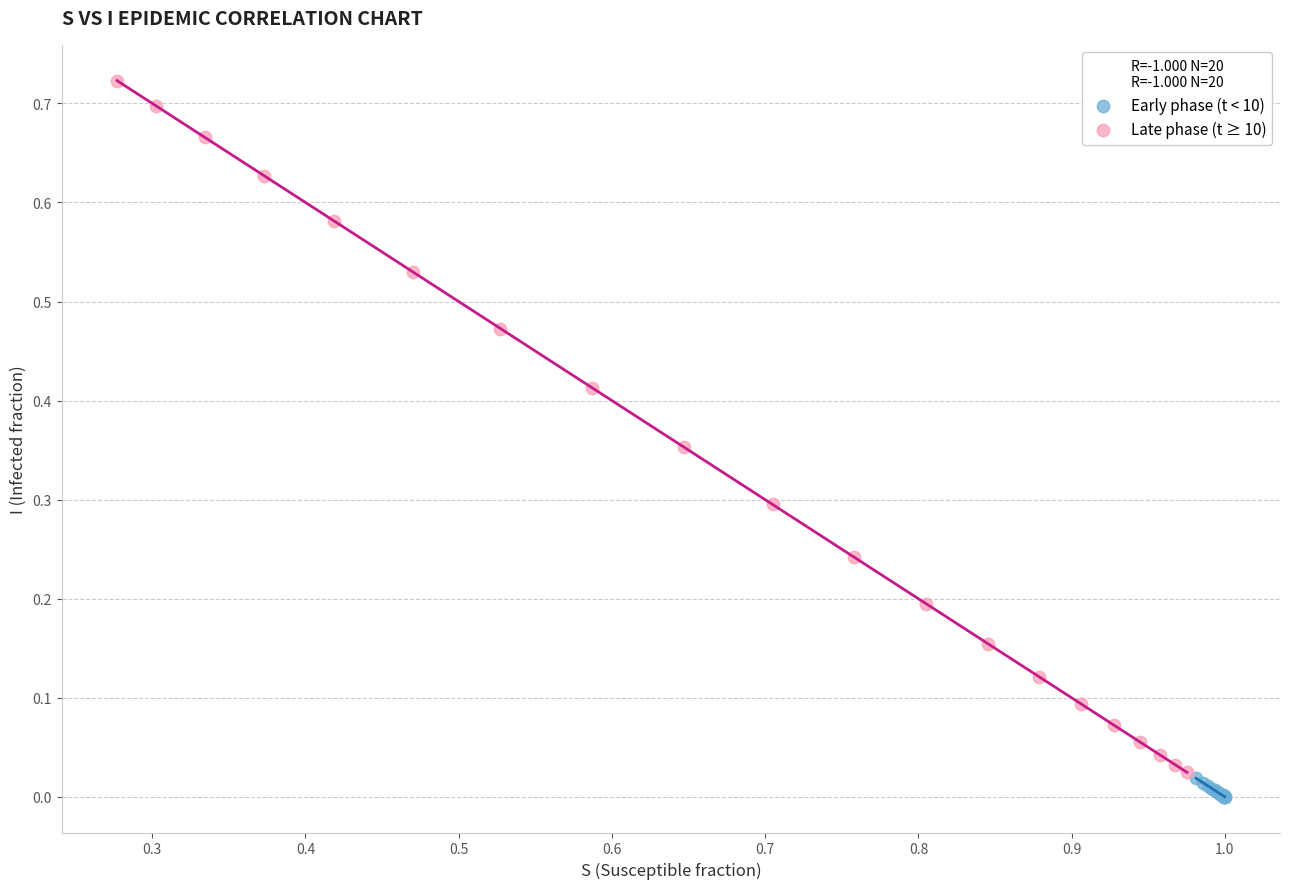

Which series has the largest Y range (max minus min)?

Late phase (t ≥ 10)